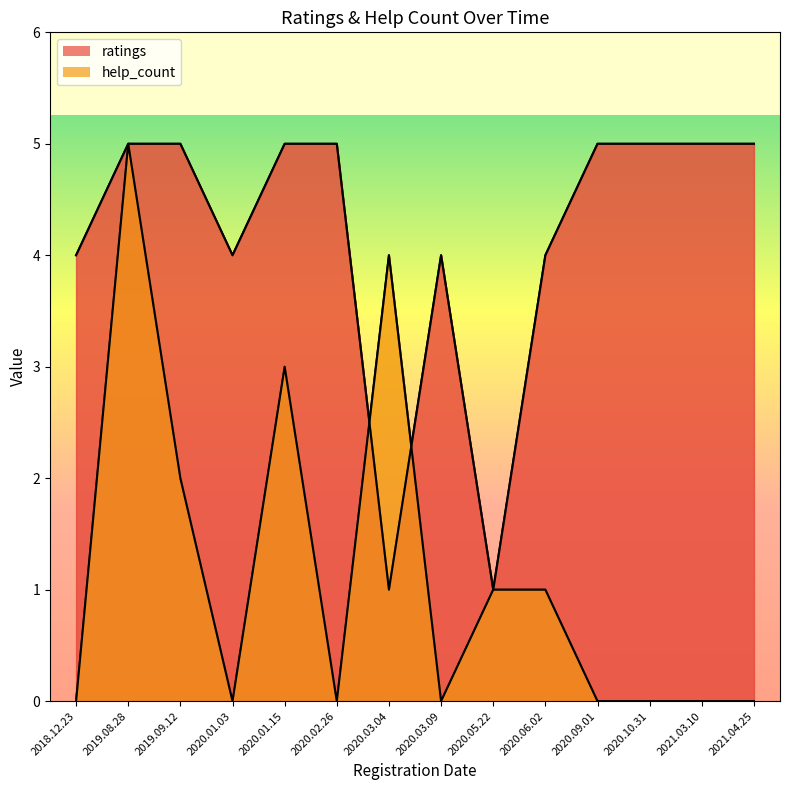

Does the chart have visible grid lines?

No